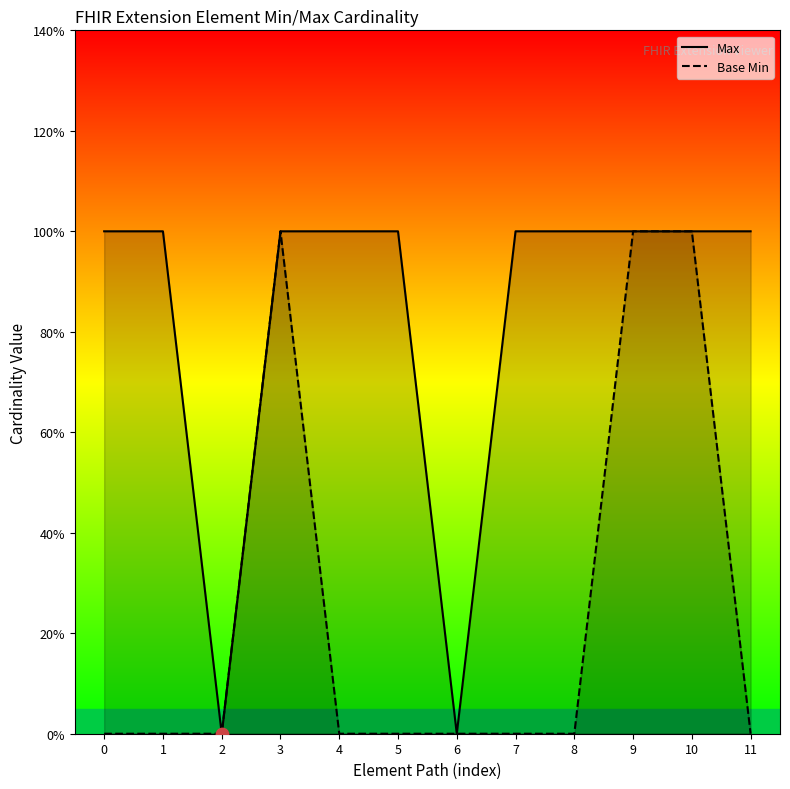

Which series contains the lowest Y value?

Max